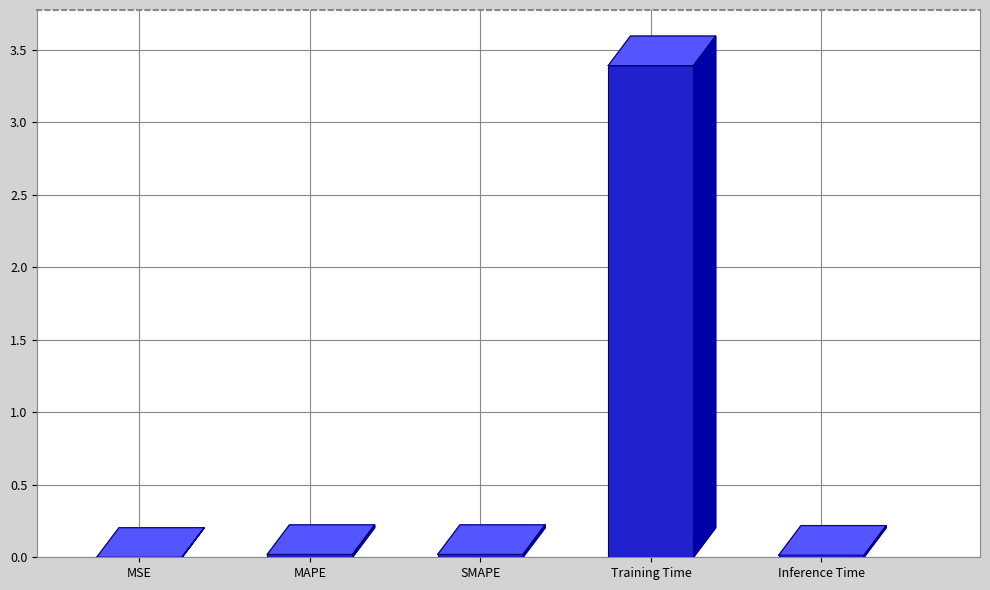

Reading right to left, what are all the values shown in this chart?

Inference Time=0.0	Training Time=3.4	SMAPE=0.0	MAPE=0.0	MSE=0.0